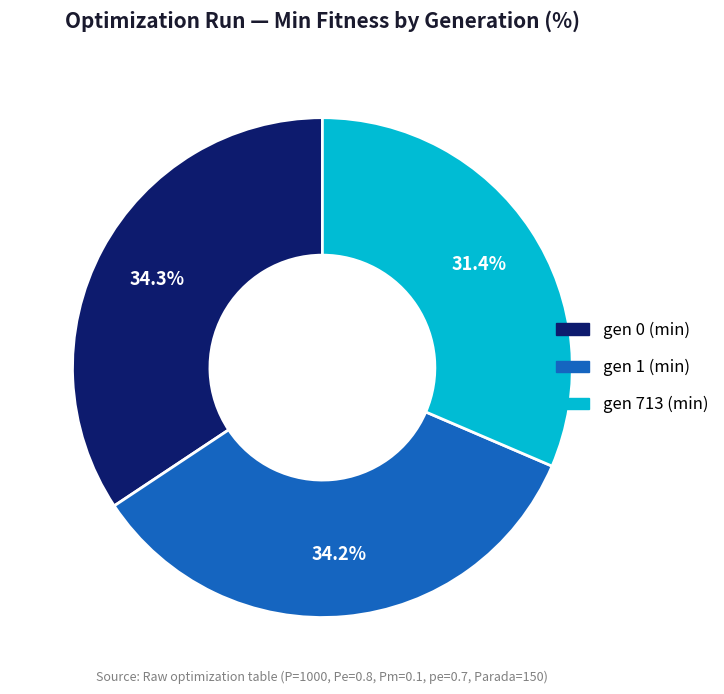

Does any single category account for the majority?

No